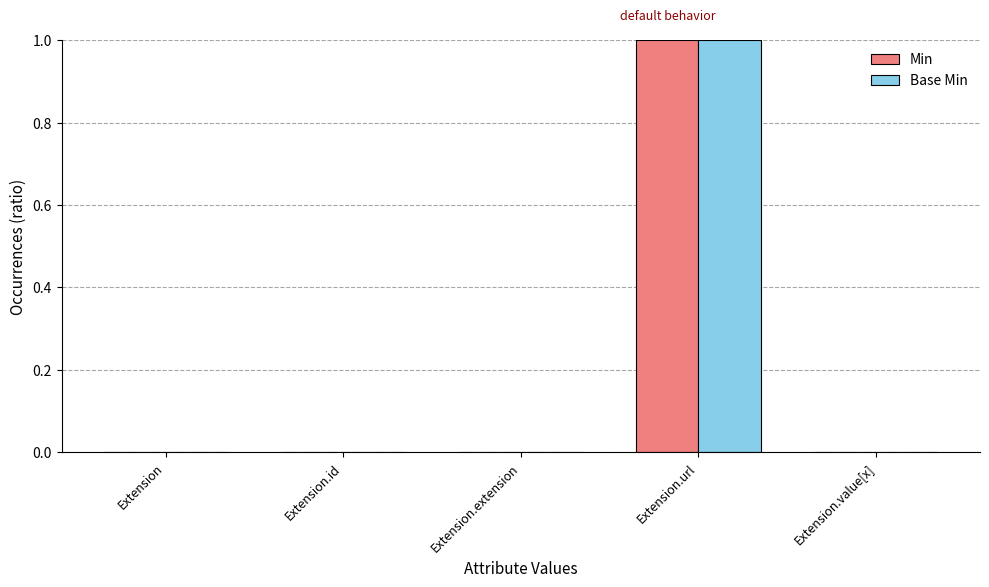

Count the number of categories in the chart.

5